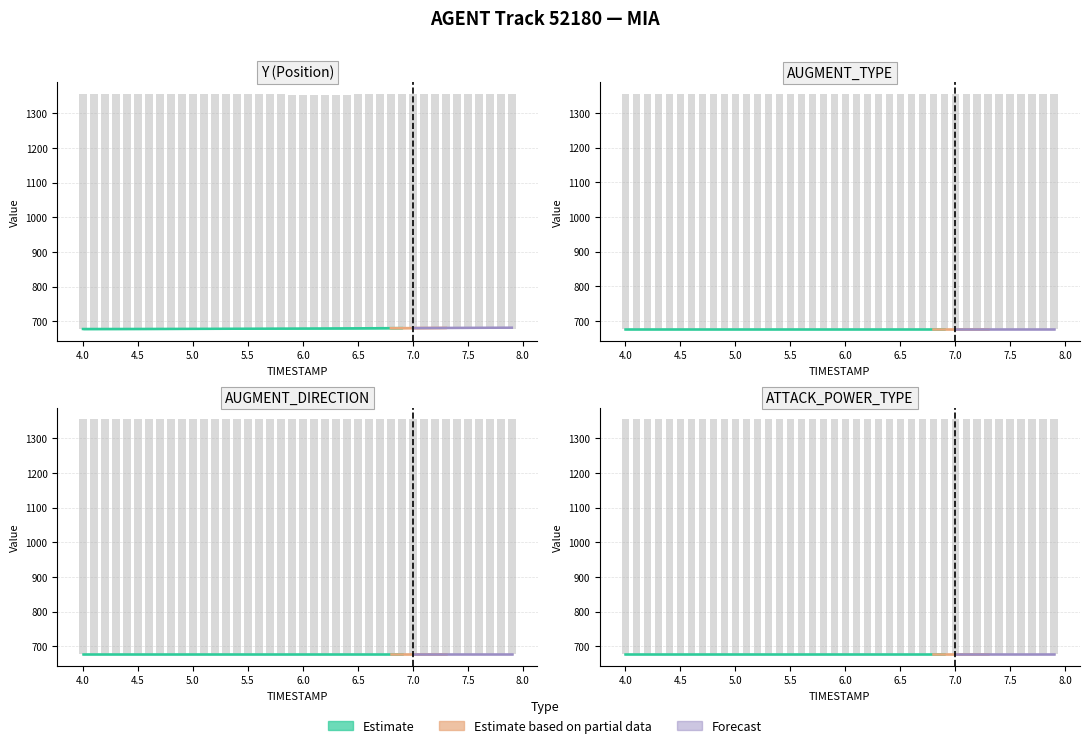

What is the total value across all series at 6.8?

683.7